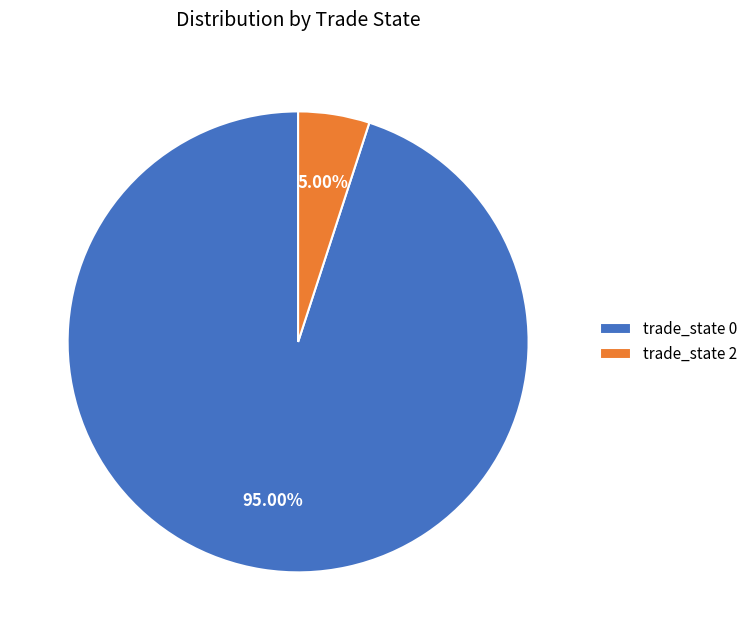

How much of the chart is everything except trade_state 0?

5.0%